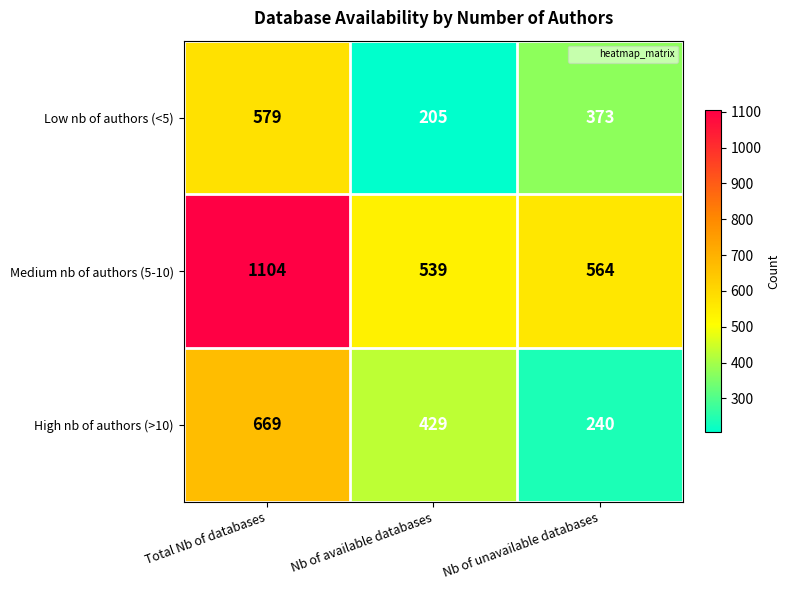

Which series has the largest total across all categories?

Medium nb of authors (5-10)